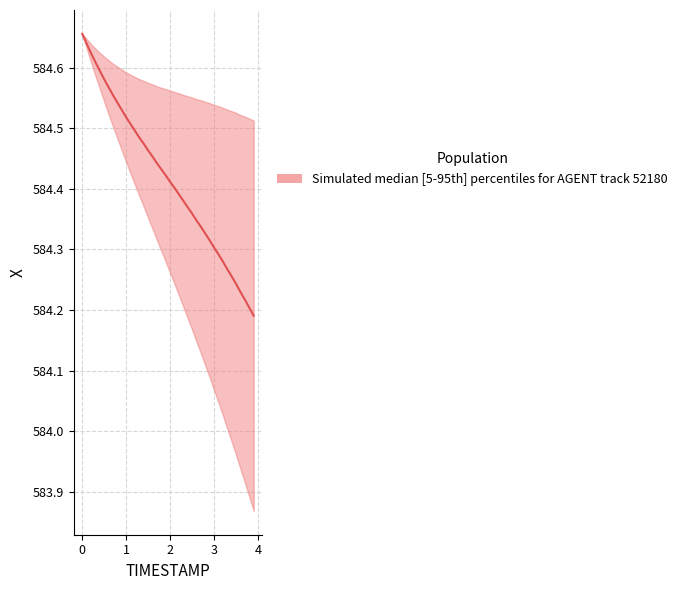

The value at 0.3 is 409.2. True or false?

False